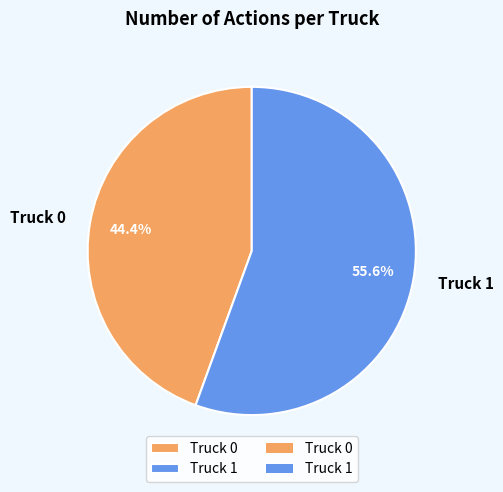

True or false: Truck 1 accounts for 69% of the total.

False